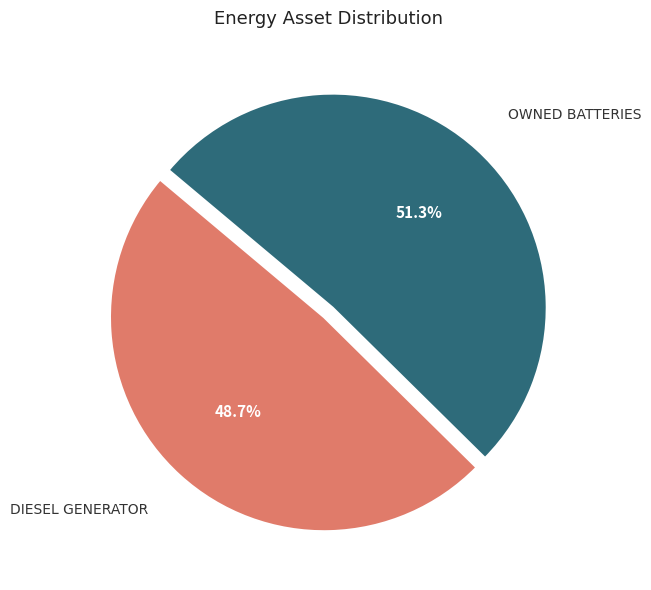

Is there any slice that represents more than half of the pie?

Yes